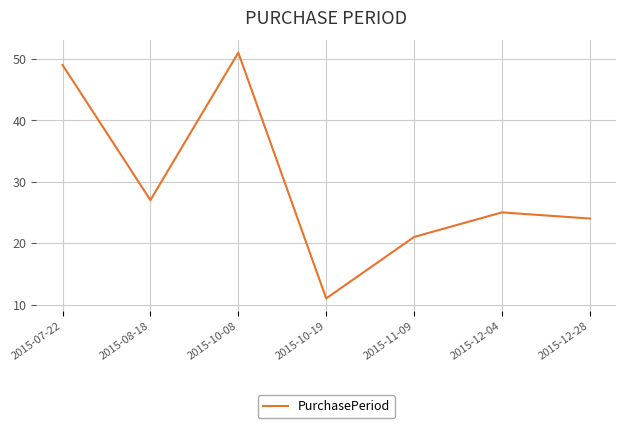

At which category does the chart reach its peak across all series?

2015-10-08